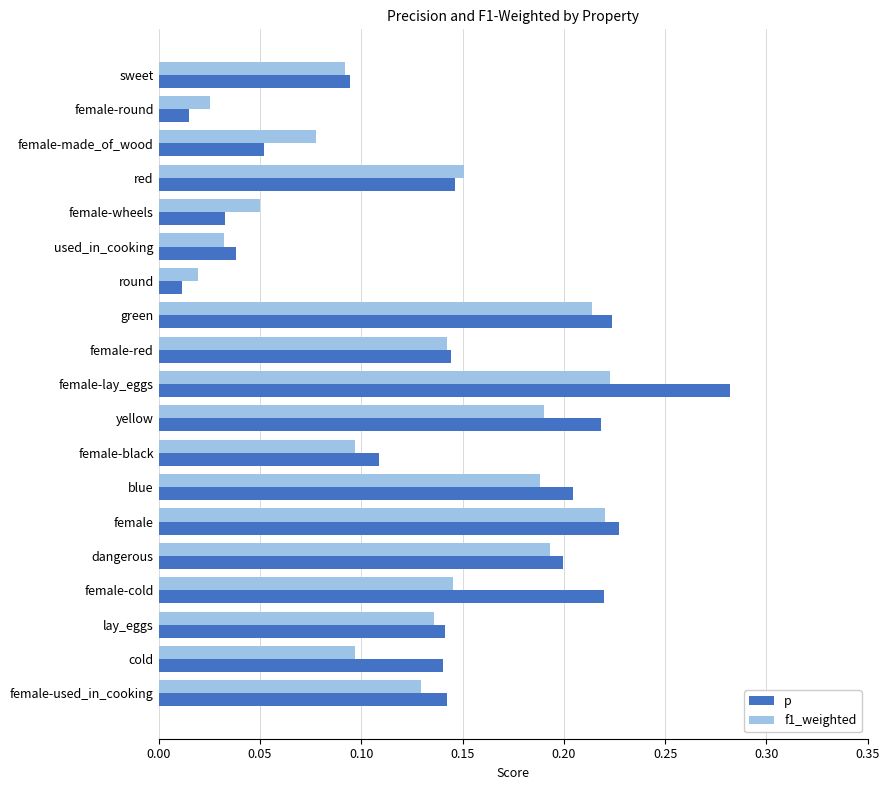

At which category is the sum across all series the highest?

female-lay_eggs